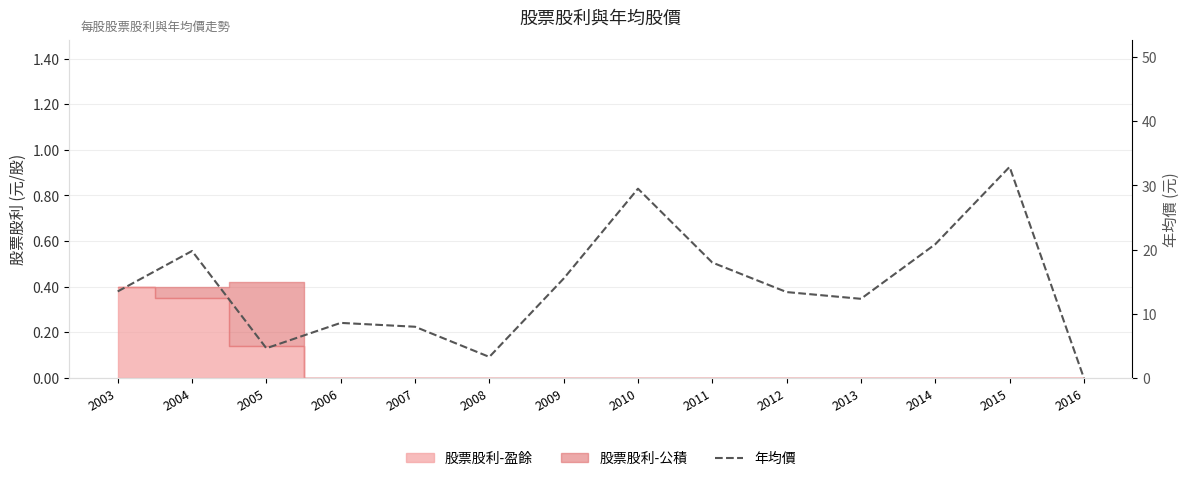

How many interior local peaks (higher than both neighbors) does the data have?

4